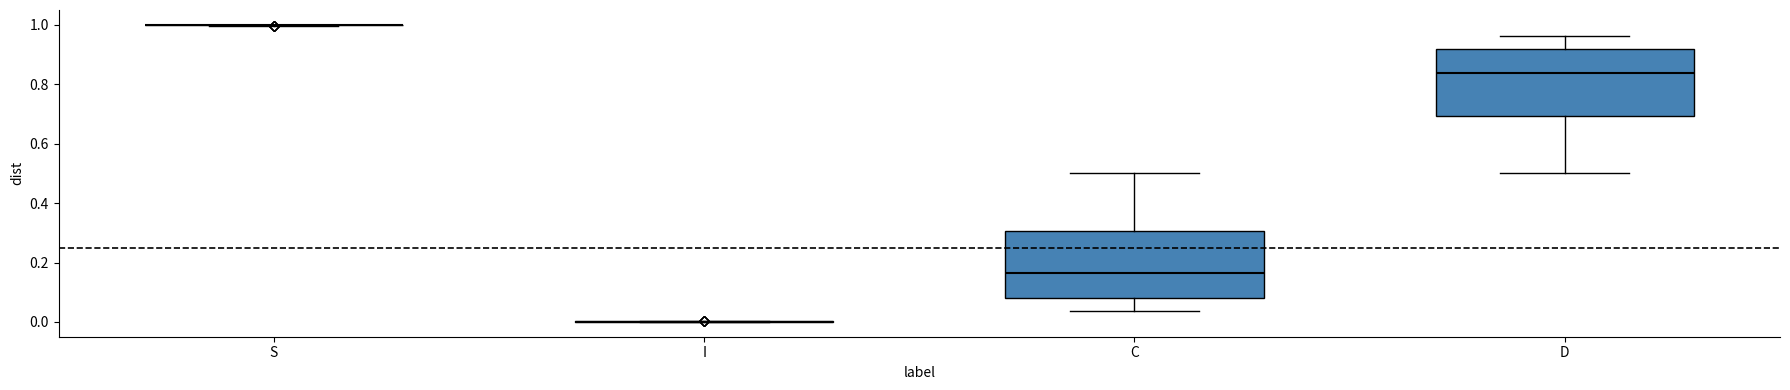

Reading left to right, read every box against the y-axis: the position of its median line, the range the box covers, and the ends of its whiskers. The values are not printed on the chart, so give them approximately, as read against the axis.

S: box collapsed to a line at 1.00, whiskers 1.00 to 1.00
I: box collapsed to a line at 0.00, whiskers 0.00 to 0.00
C: median 0.16, box 0.08 to 0.30, whiskers 0.04 to 0.50
D: median 0.84, box 0.70 to 0.92, whiskers 0.50 to 0.96